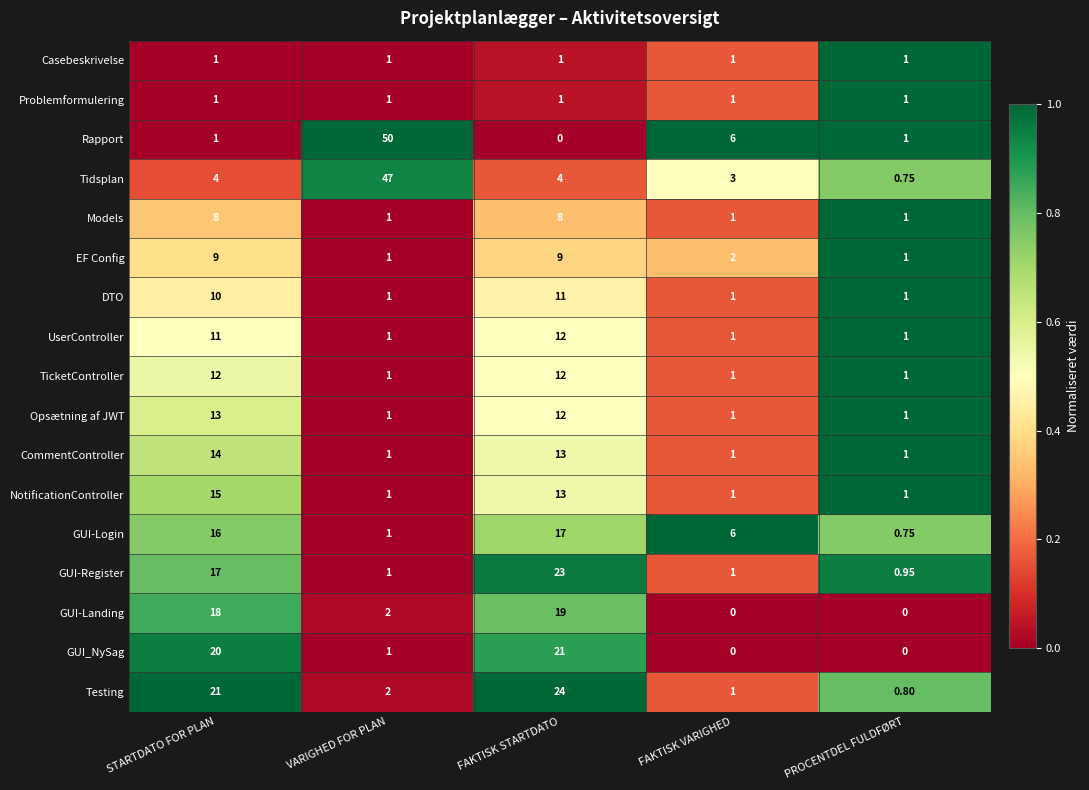

Which category has the highest value across all series?

VARIGHED FOR PLAN